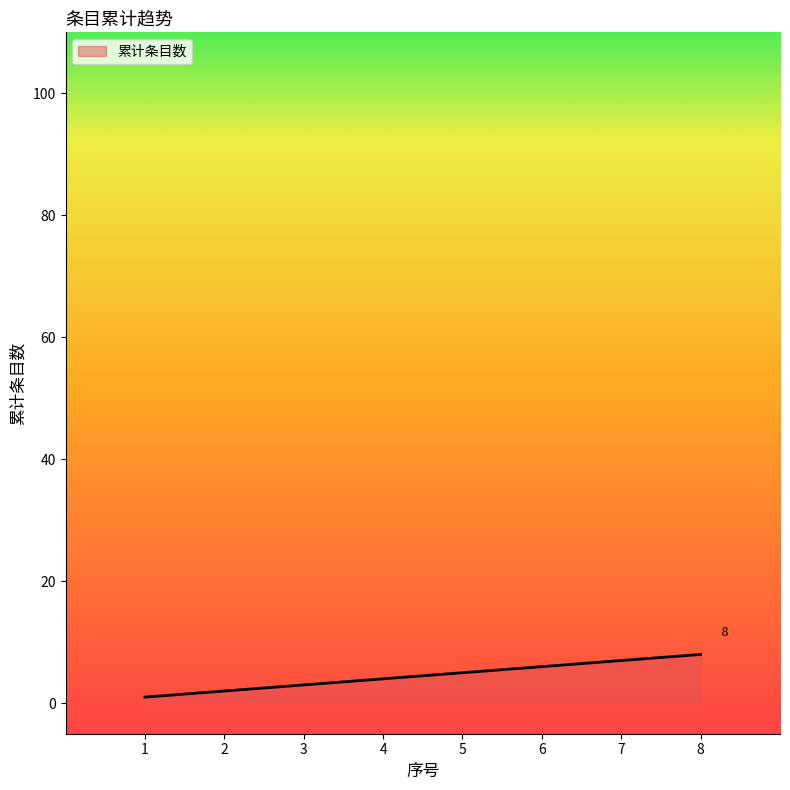

Rank the categories by value from highest to lowest.

8, 7, 6, 5, 4, 3, 2, 1